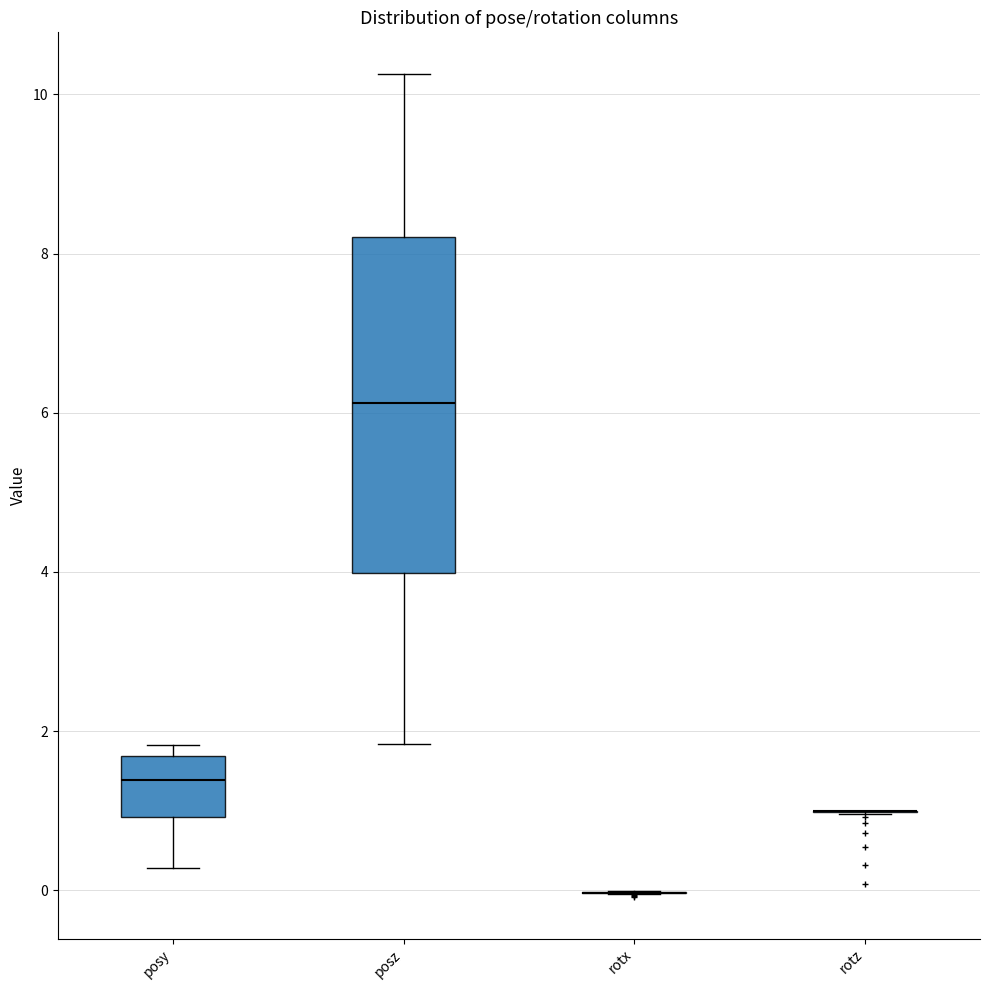

Comparing the boxes themselves (not the whiskers), which one is the tallest?

posz